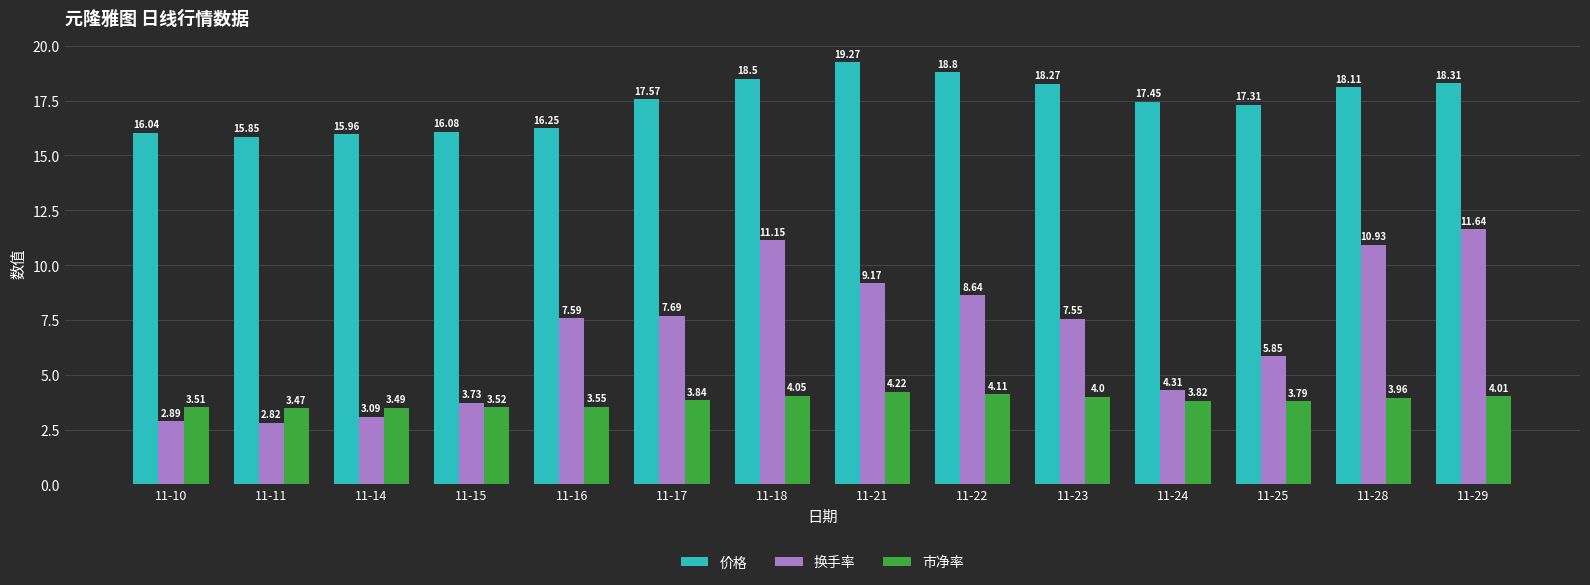

What is the sum of the 价格 values at 11-24 and 11-28?

35.6